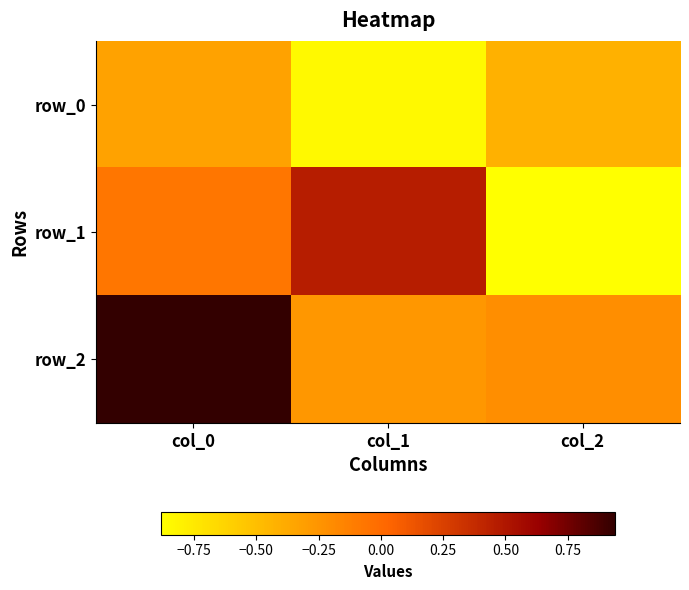

What is the spread (max minus min) of values at col_2?

0.7